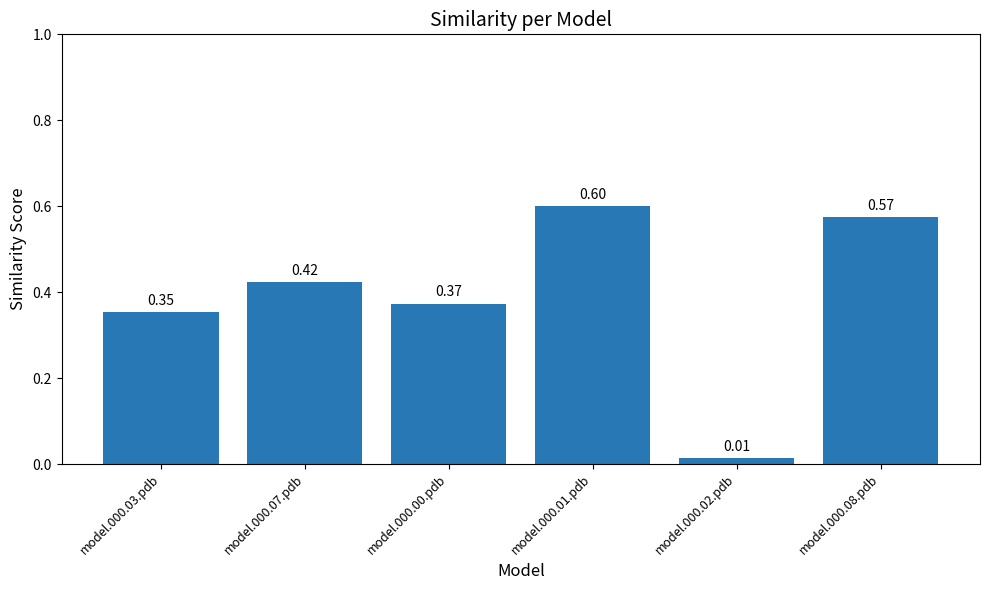

Which label corresponds to the smallest value in the chart?

model.000.02.pdb